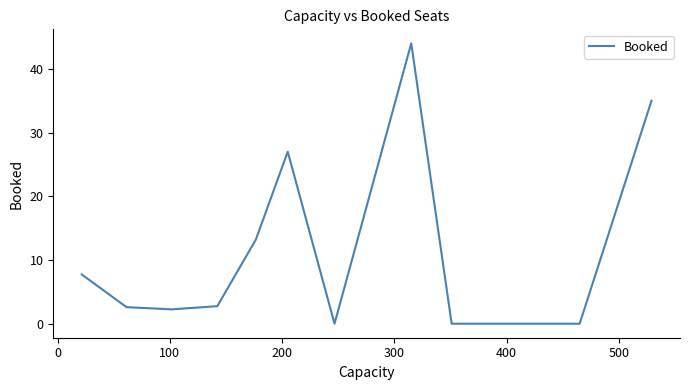

What is the greatest value displayed?

44.0